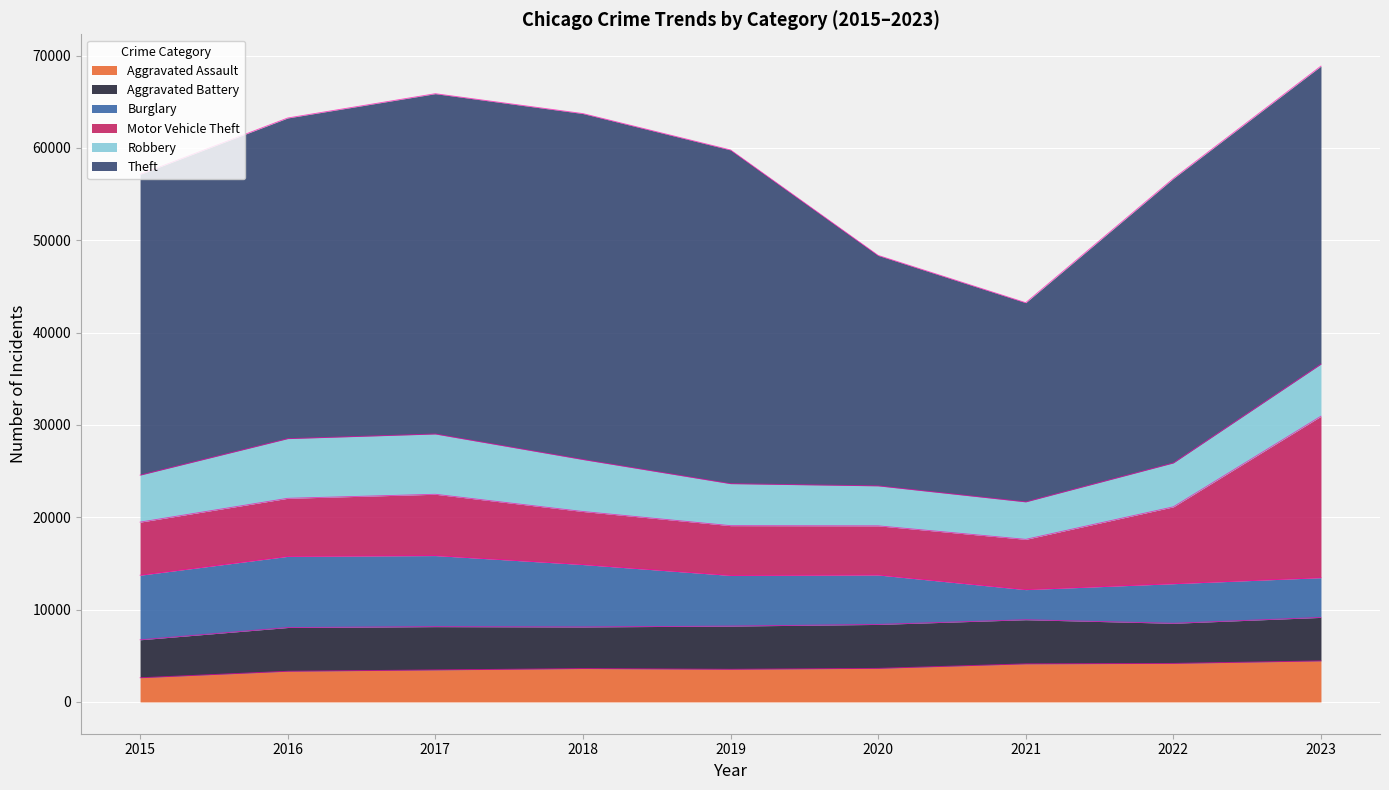

Where does the Aggravated Assault series first go above 3615?

2020